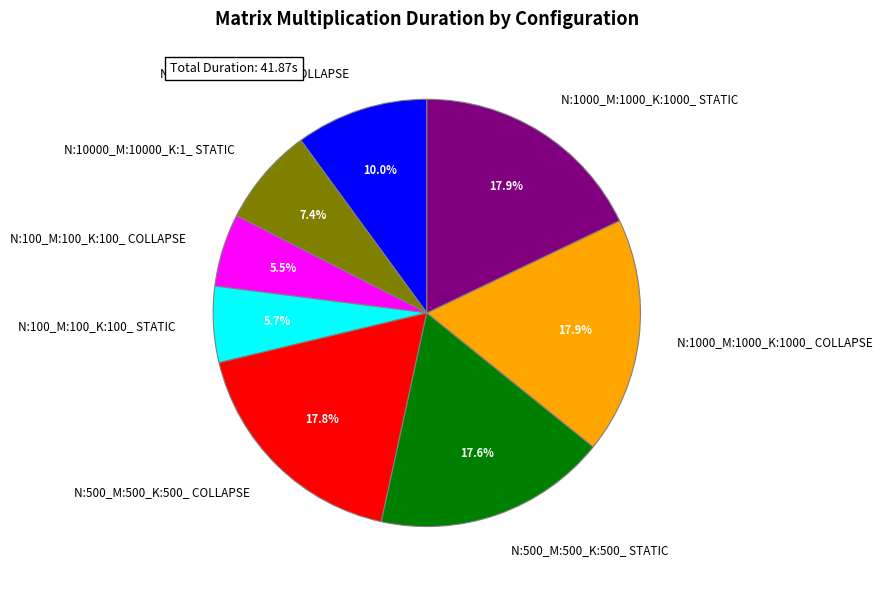

To the nearest percent, what portion does N:100_M:100_K:100_ STATIC represent?

6%